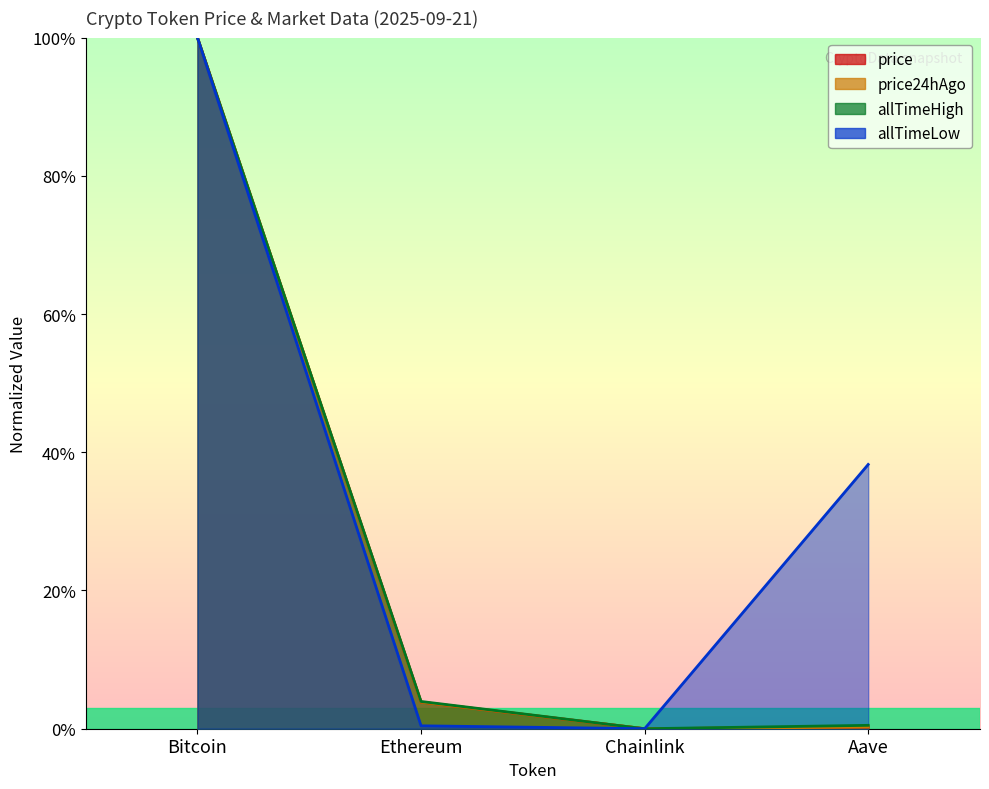

True or false: price24hAgo and allTimeHigh cross at least once.

False